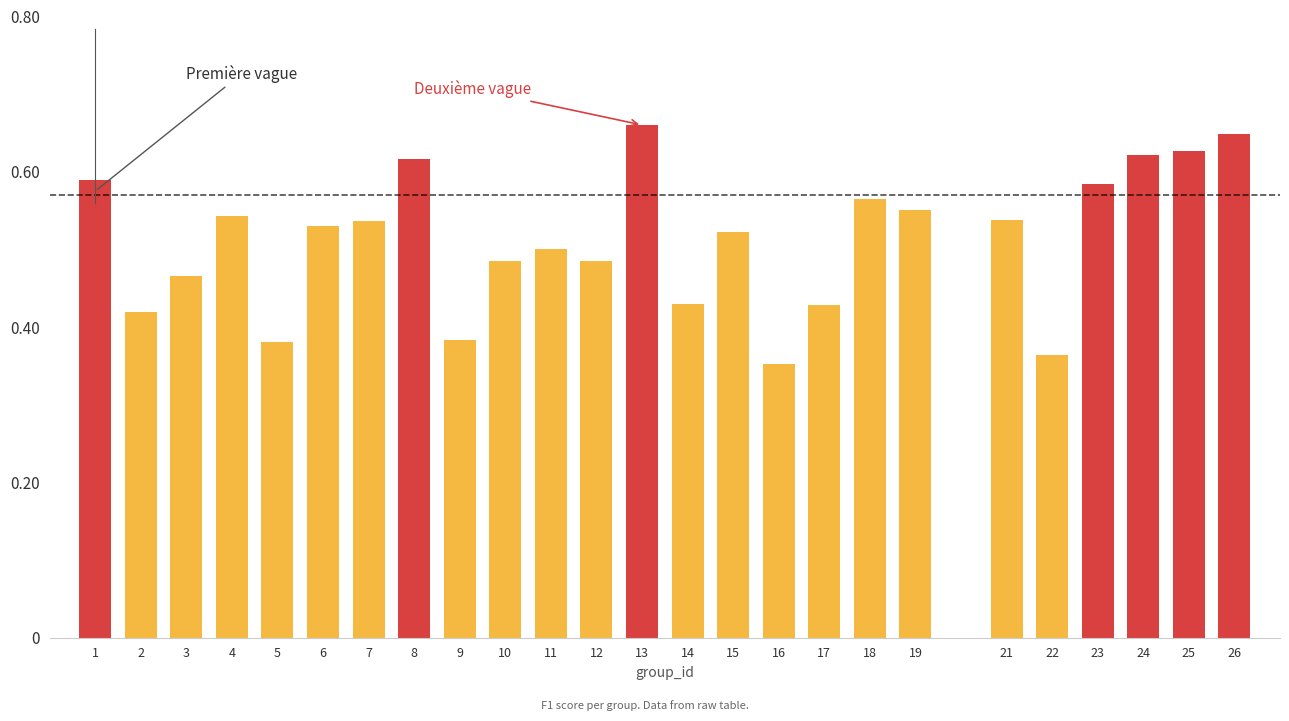

Count the values in the range 0 to 1.

25